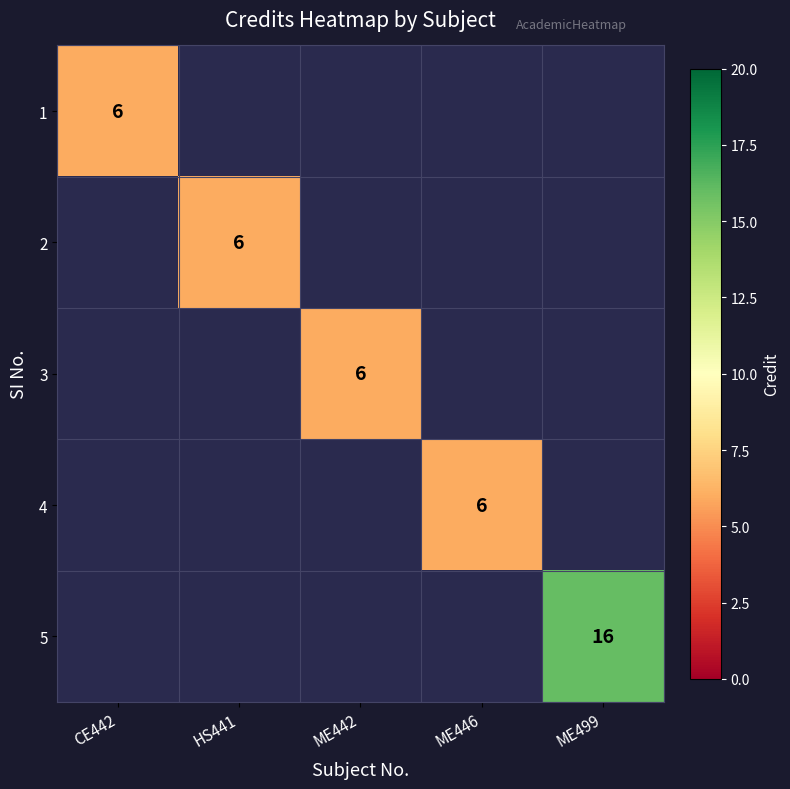

Which has a higher value, CE442 or ME446?

ME446